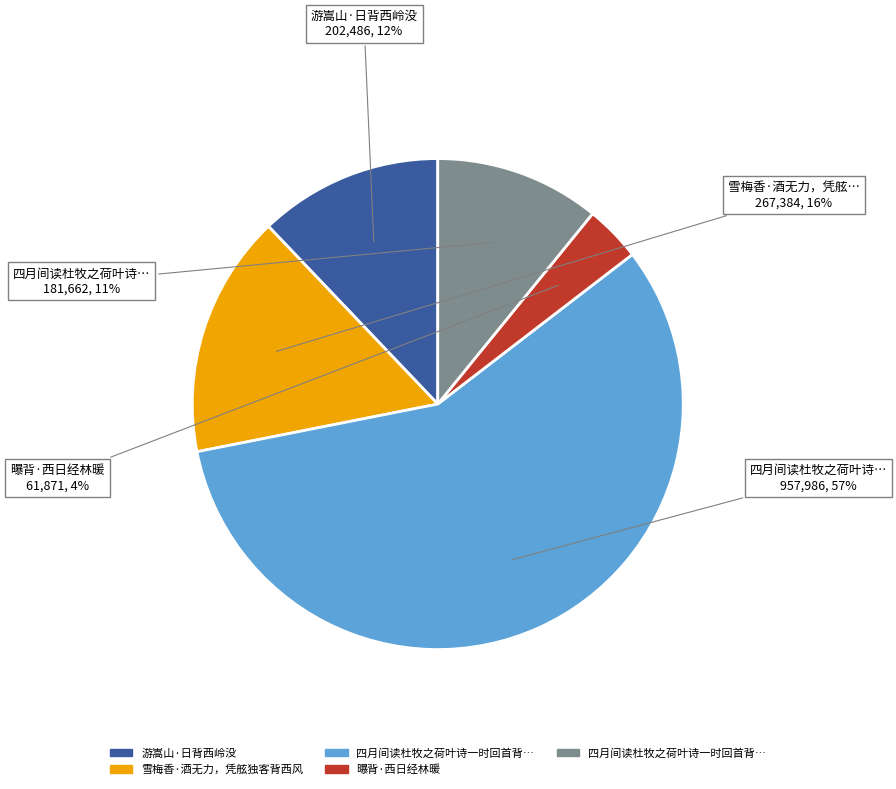

To the nearest percent, what is the average slice percentage?

20%